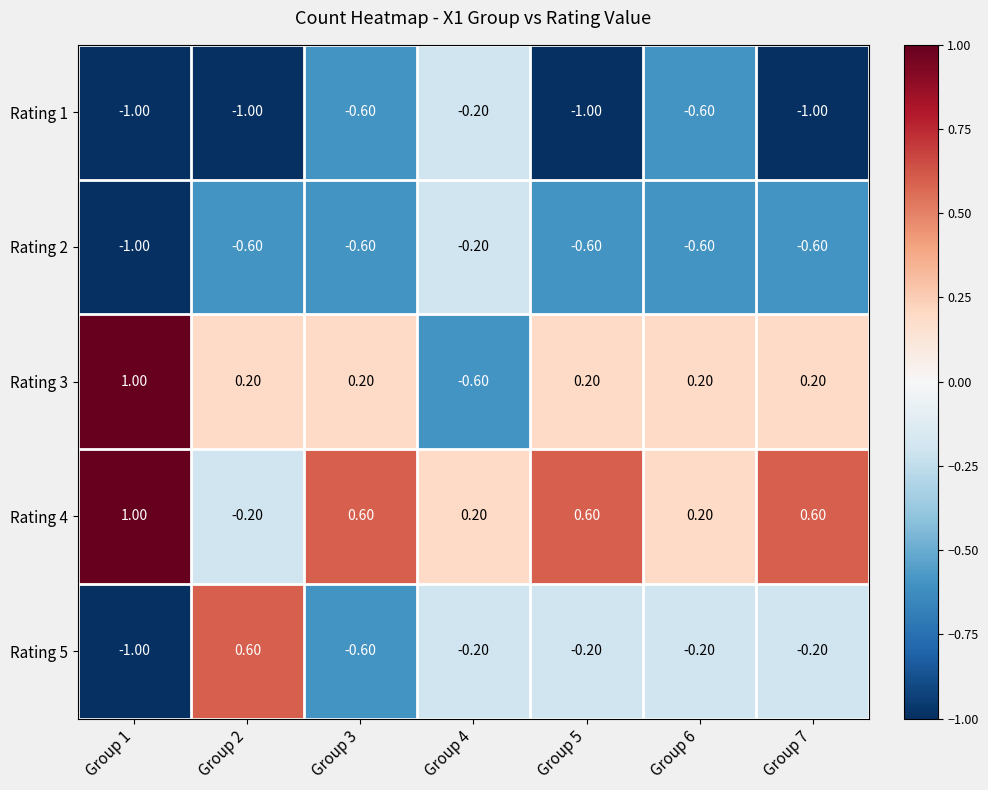

What is the average value of the Rating 5 series?

-0.3